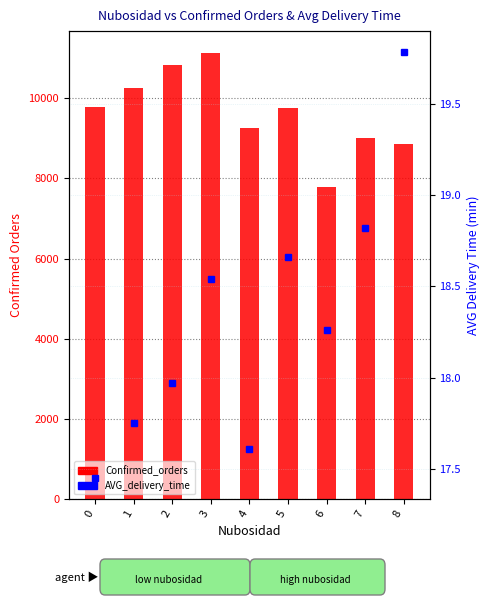

Where is Confirmed_orders nearest to the value 9449?

4